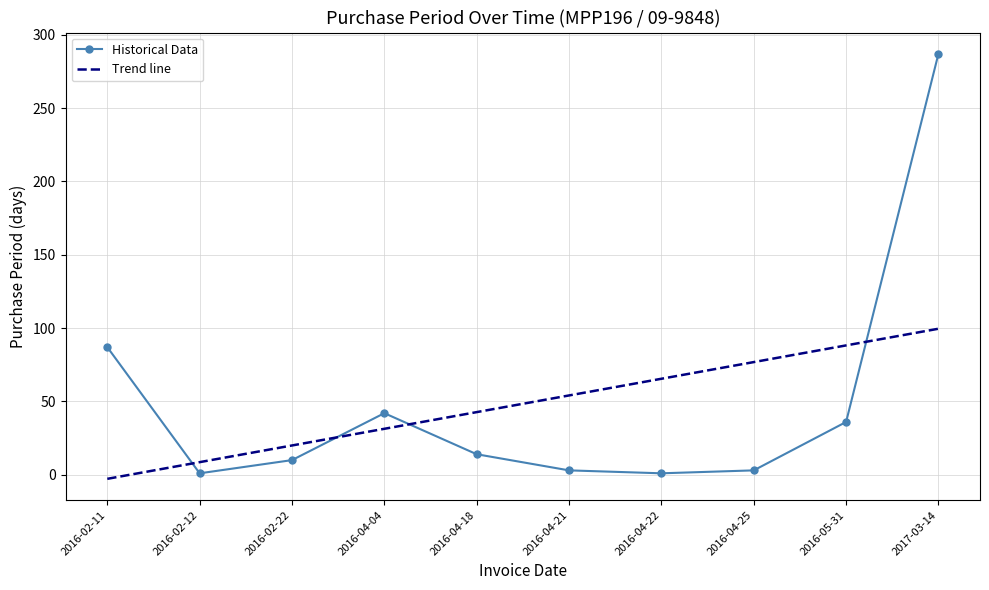

Does the chart have visible grid lines?

Yes